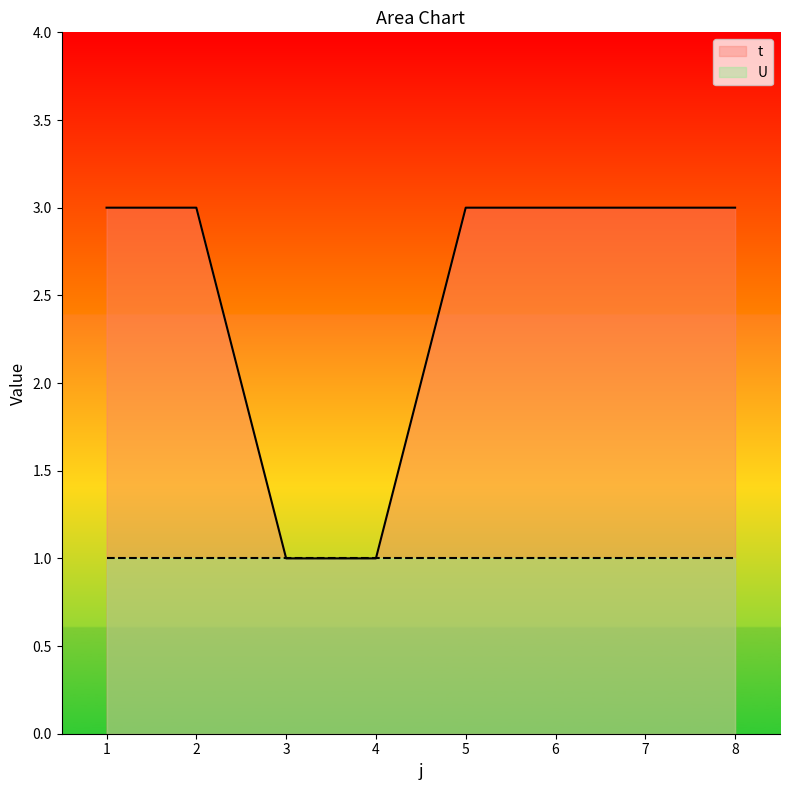

How many series are shown in this chart?

2